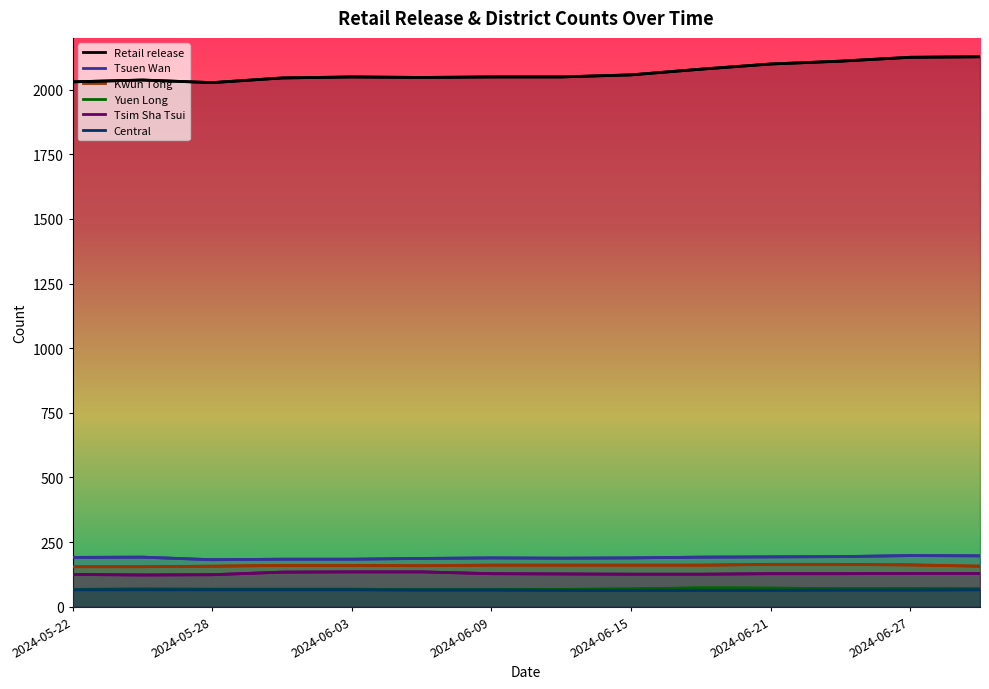

Is it true that Retail release equals 823 at 11?

False